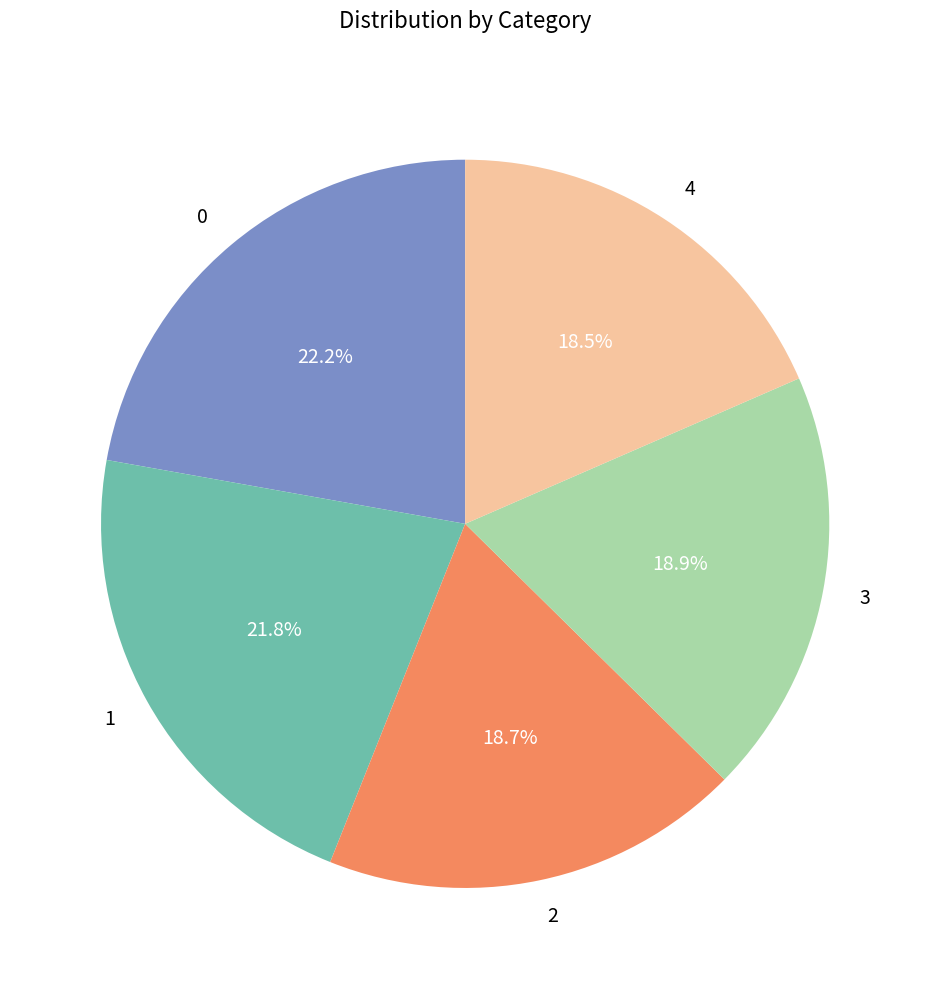

To the nearest percent, what is the difference between the largest and smallest slice percentages?

4%